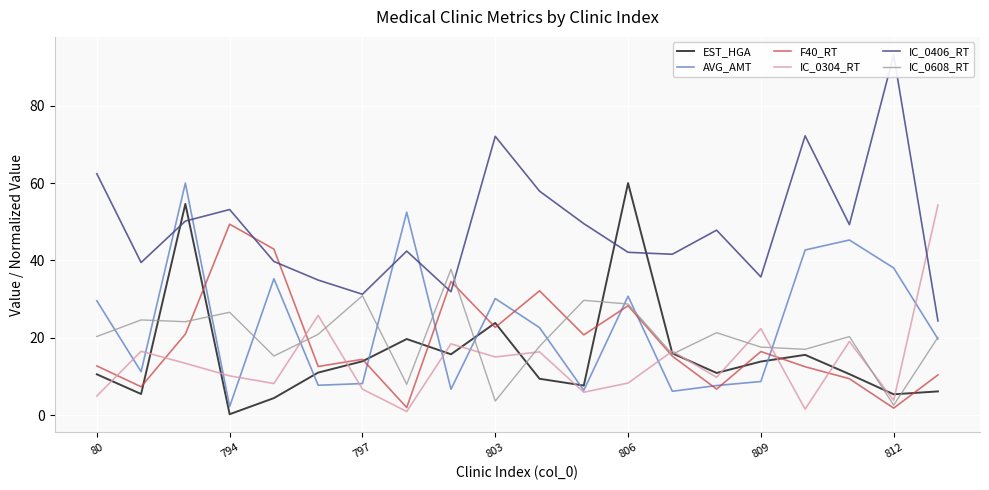

True or false: F40_RT has a value of 20.0 at 80.

False